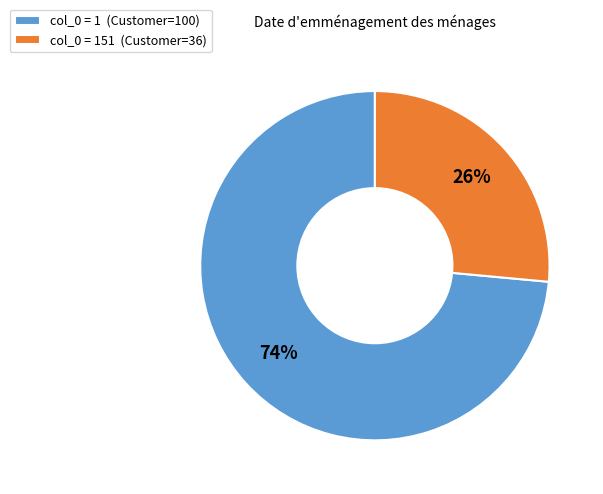

Do col_0 = 1 (Customer=100) and col_0 = 151 (Customer=36) together represent more than half of the pie?

Yes